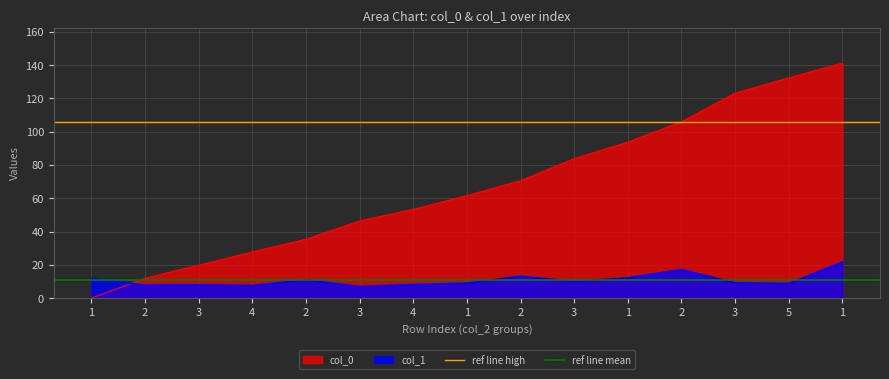

What is the value of the ref line high point at the 2nd from the left?

105.9